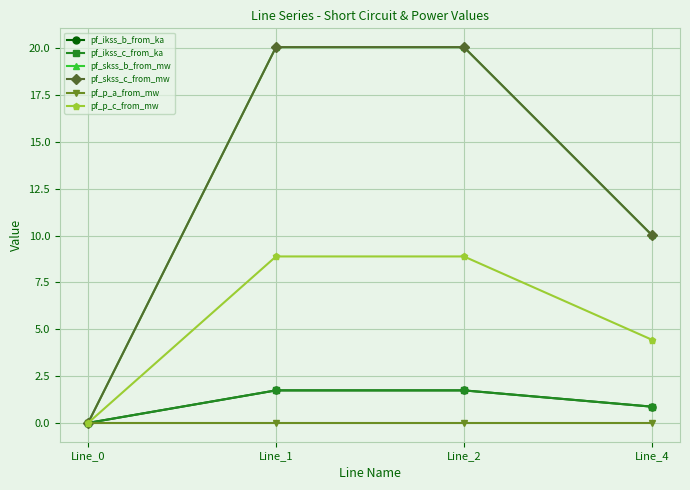

Is this an area chart (filled region under the line)?

No